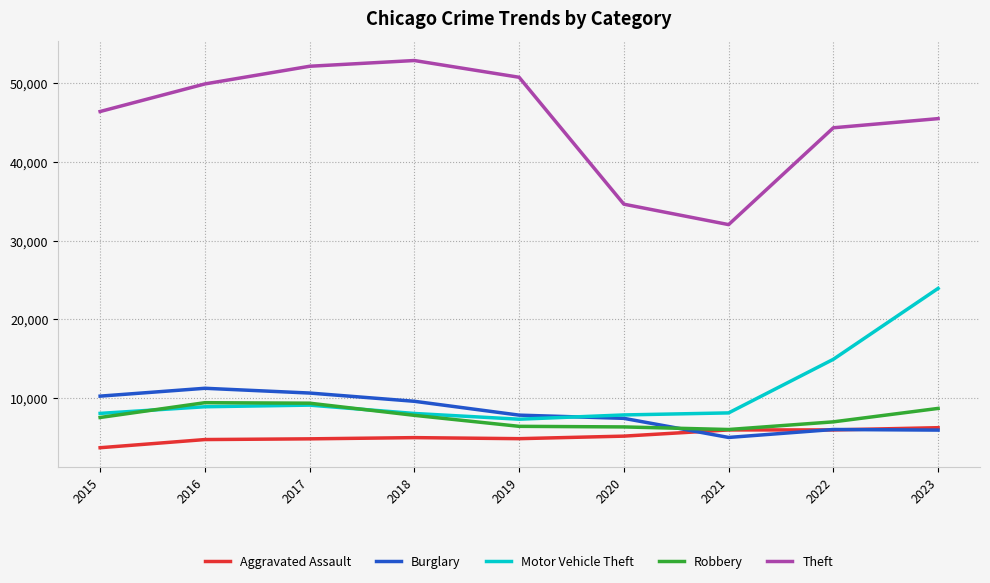

Which series has the largest total across all categories?

Theft